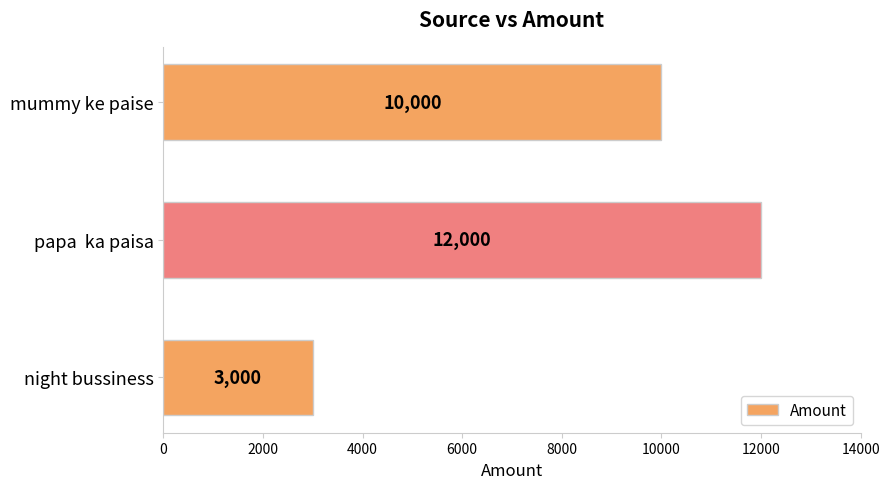

How many values are below 10000?

1